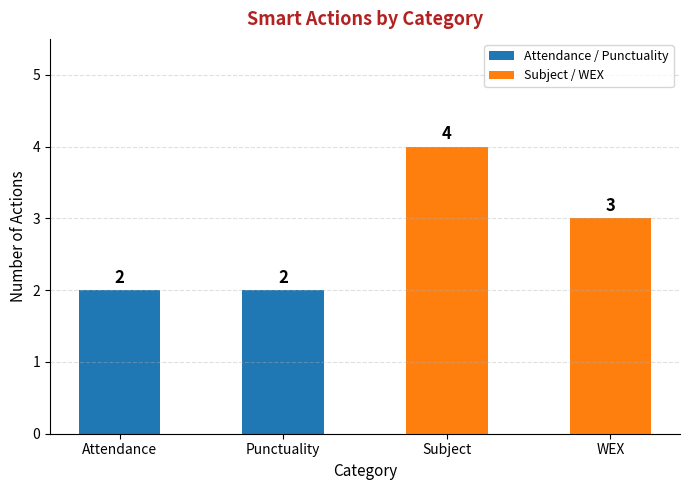

Are the bars grouped side by side (vs. stacked)?

No